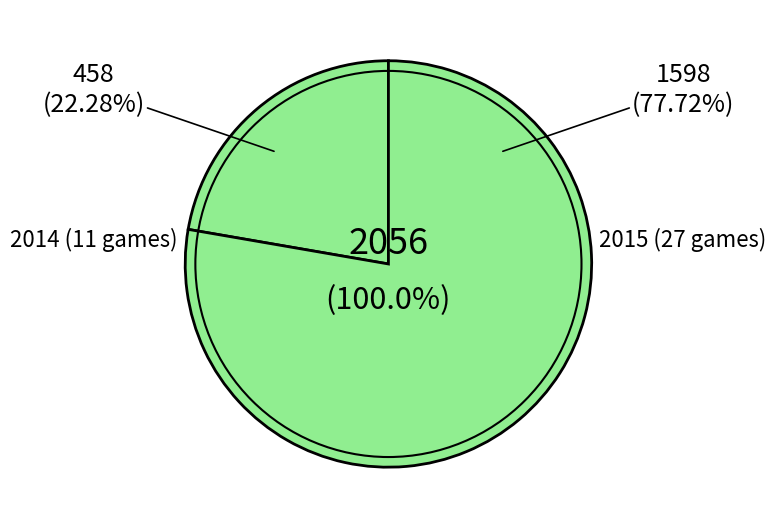

Which category has the smallest portion of the pie?

2014 (11 games)